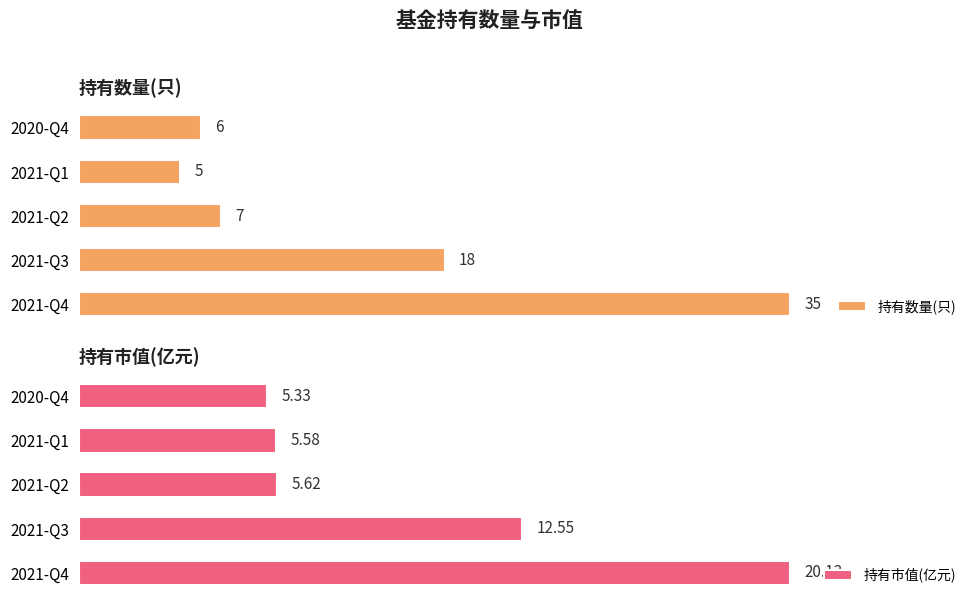

What is the lowest value of the 持有市值(亿元) series?

5.3